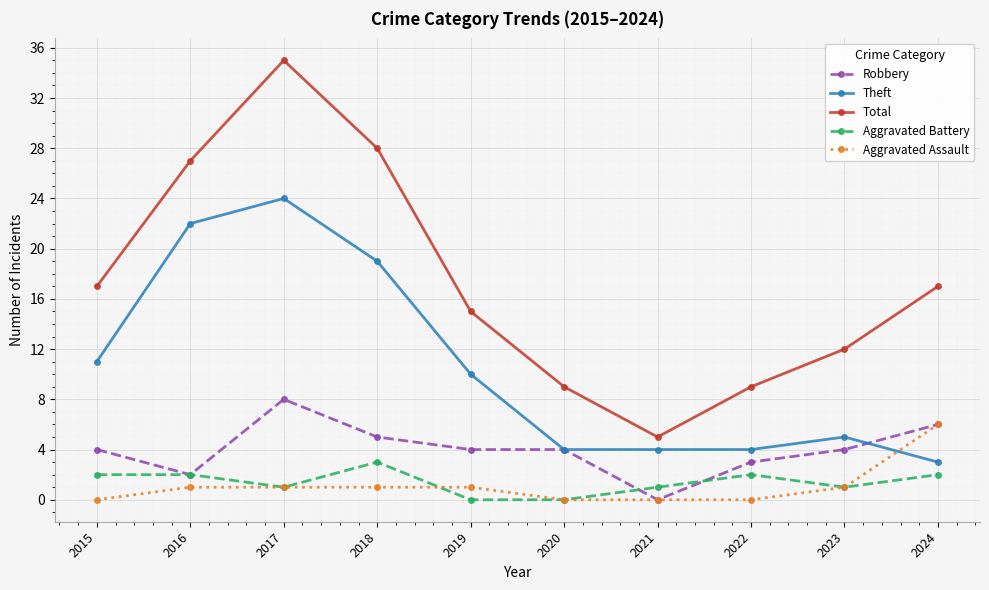

At which category is the sum across all series the highest?

2017